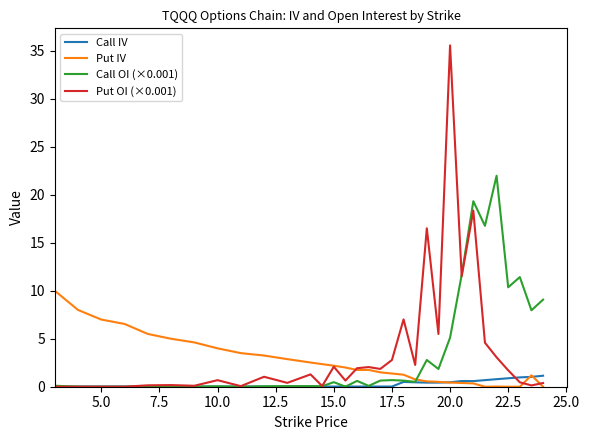

Which series has the widest spread of values?

Put OI (×0.001)